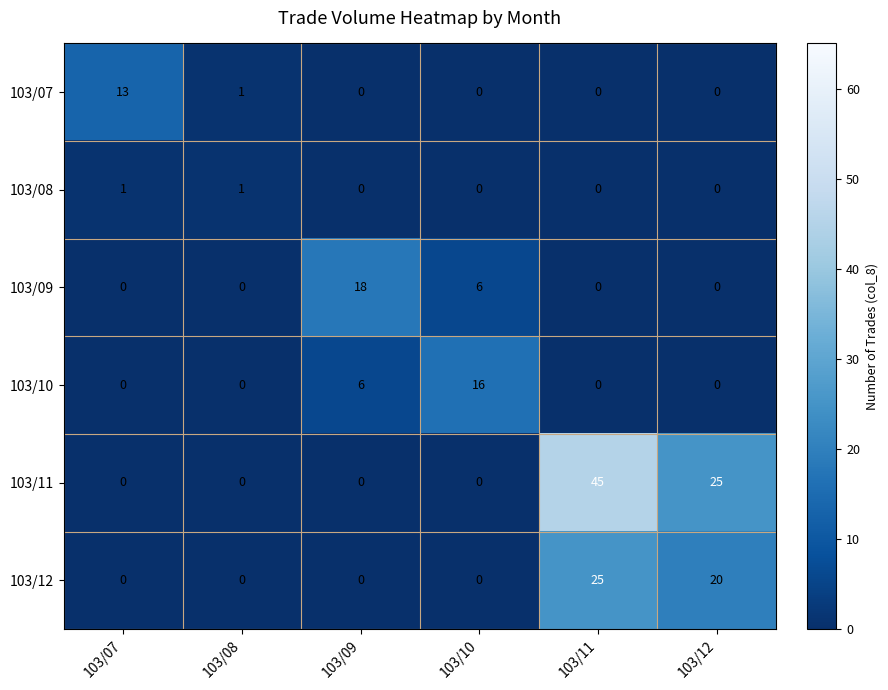

Rank the series by their maximum value, from highest to lowest.

103/11, 103/12, 103/09, 103/10, 103/07, 103/08